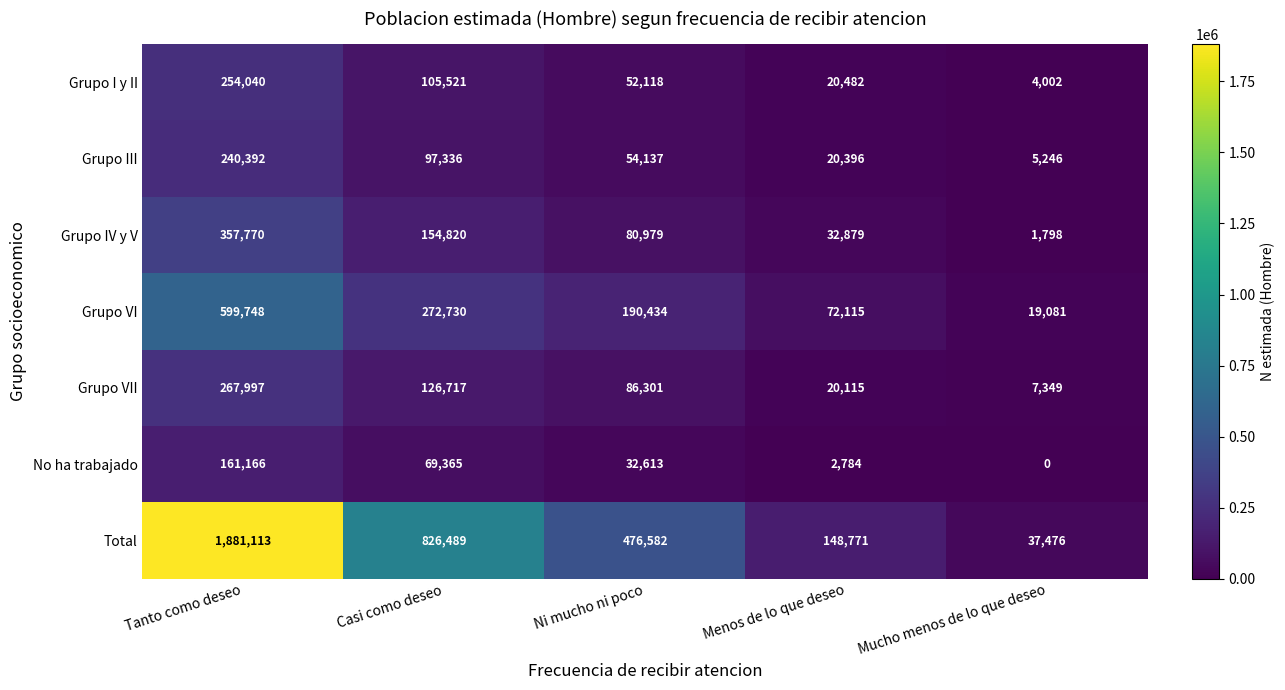

Which series has the largest total across all categories?

Total